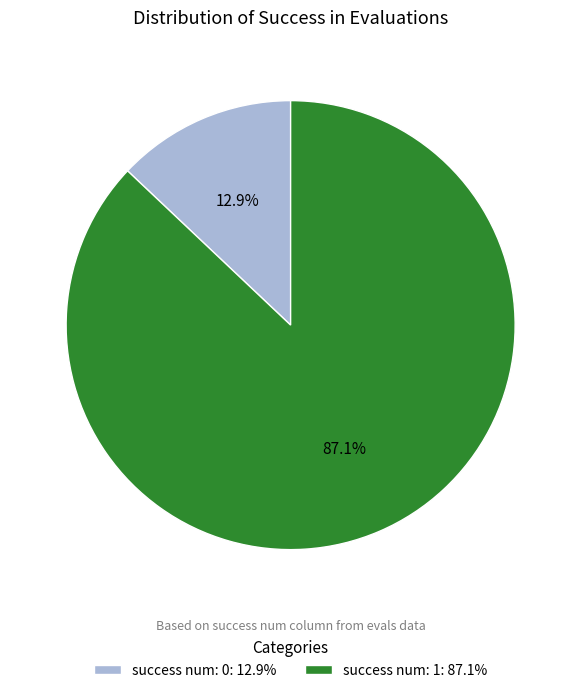

What is the smallest slice in the pie chart?

success num: 0